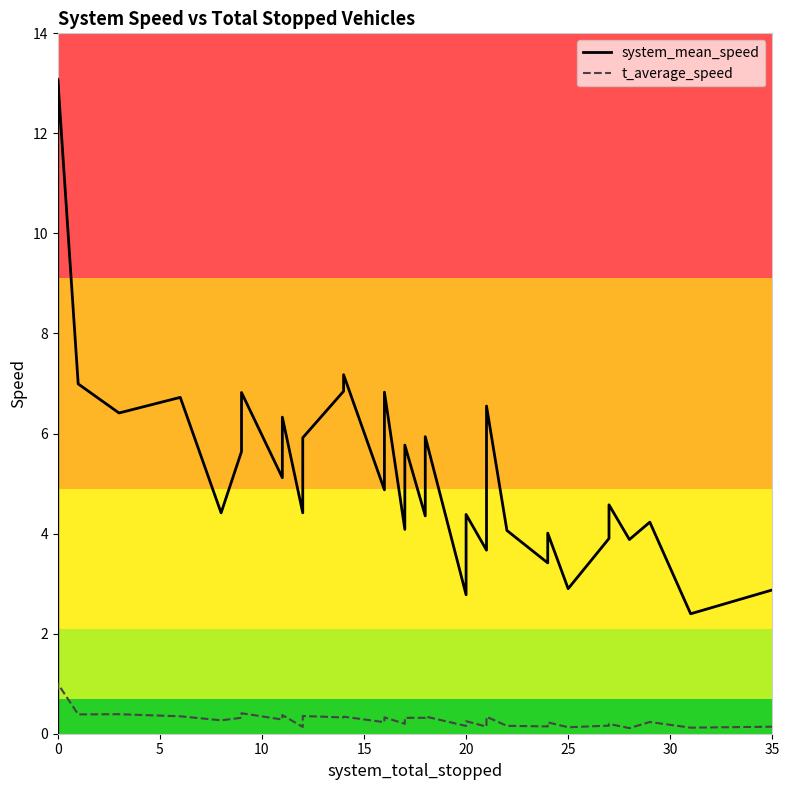

True or false: system_mean_speed has more than 0 interior local peaks.

True